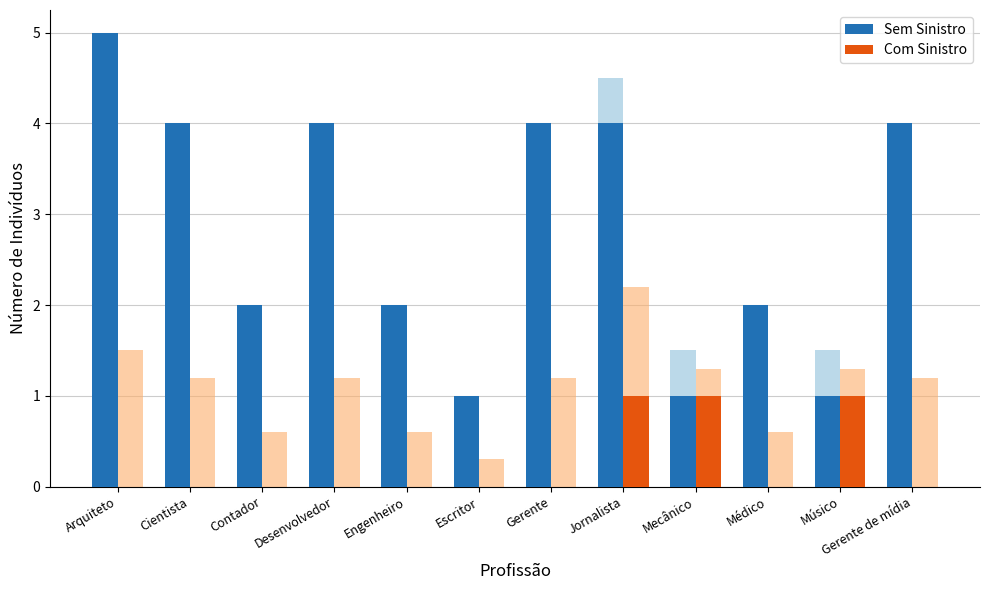

The Sem Sinistro series shows 1 at Escritor. True or false?

True